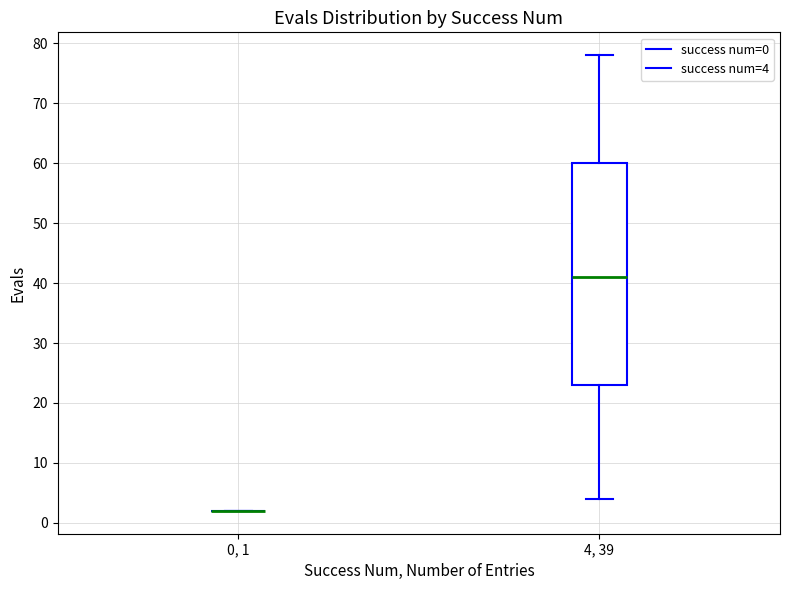

Reading left to right, read every box against the y-axis: the position of its median line, the range the box covers, and the ends of its whiskers. The values are not printed on the chart, so give them approximately, as read against the axis.

0, 1: box collapsed to a line at 2, whiskers 2 to 2
4, 39: median 41, box 23 to 60, whiskers 4 to 78